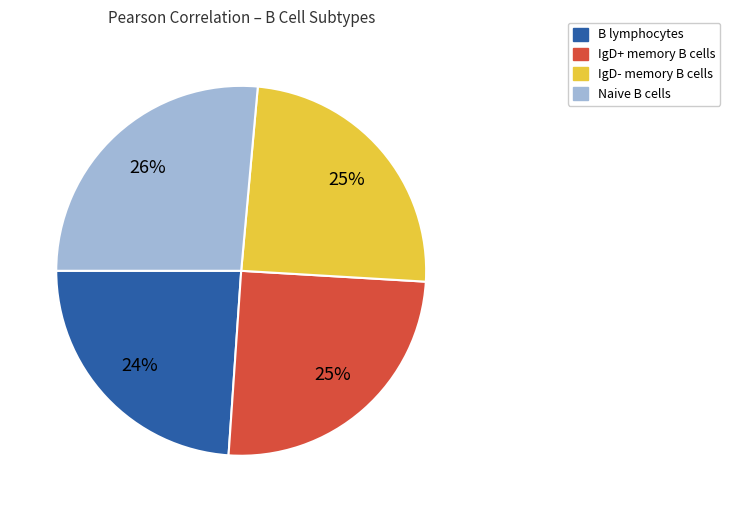

To the nearest percent, what is the average slice percentage?

25%